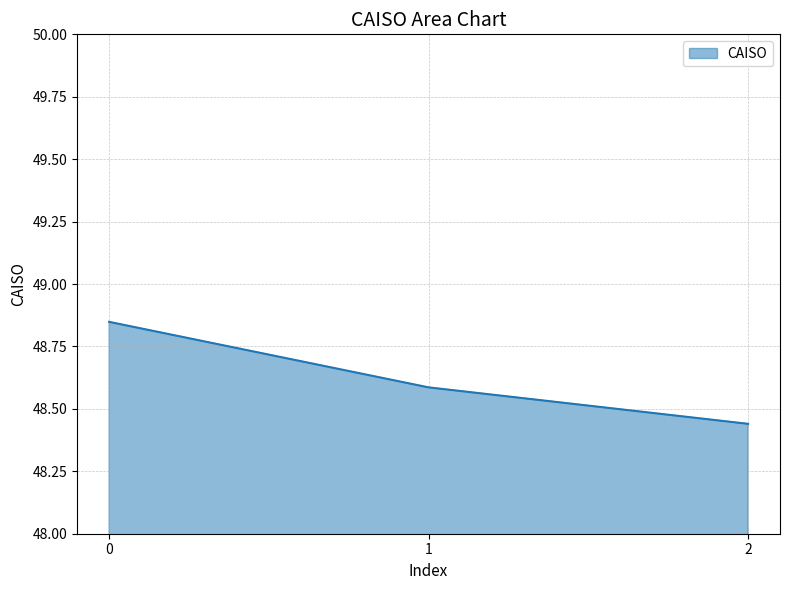

Is it true that the value at 0 is 21.1?

False